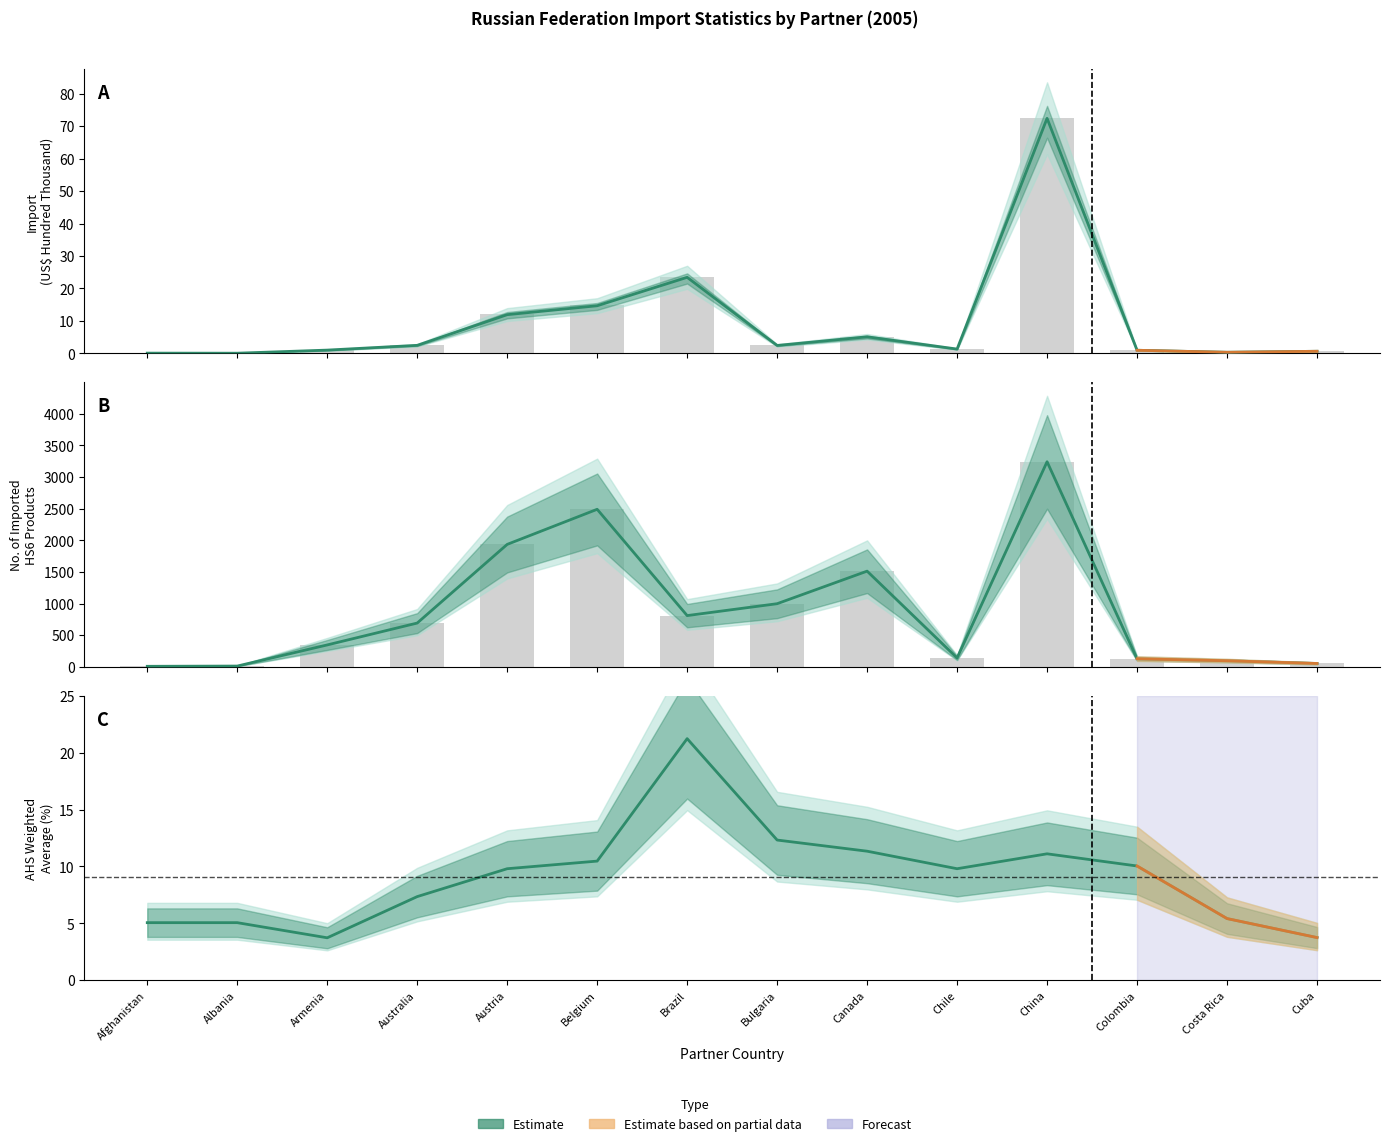

Which category has the highest value in the AHS Dutiable Imports (US$ Thousand) series?

China